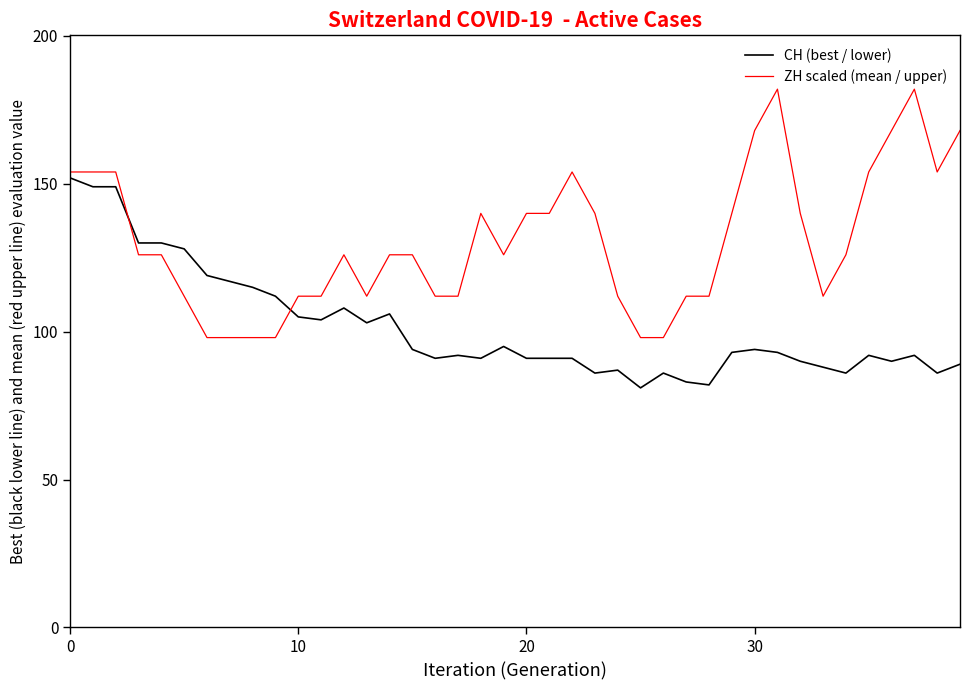

Which series has the largest total across all categories?

ZH scaled (mean / upper)